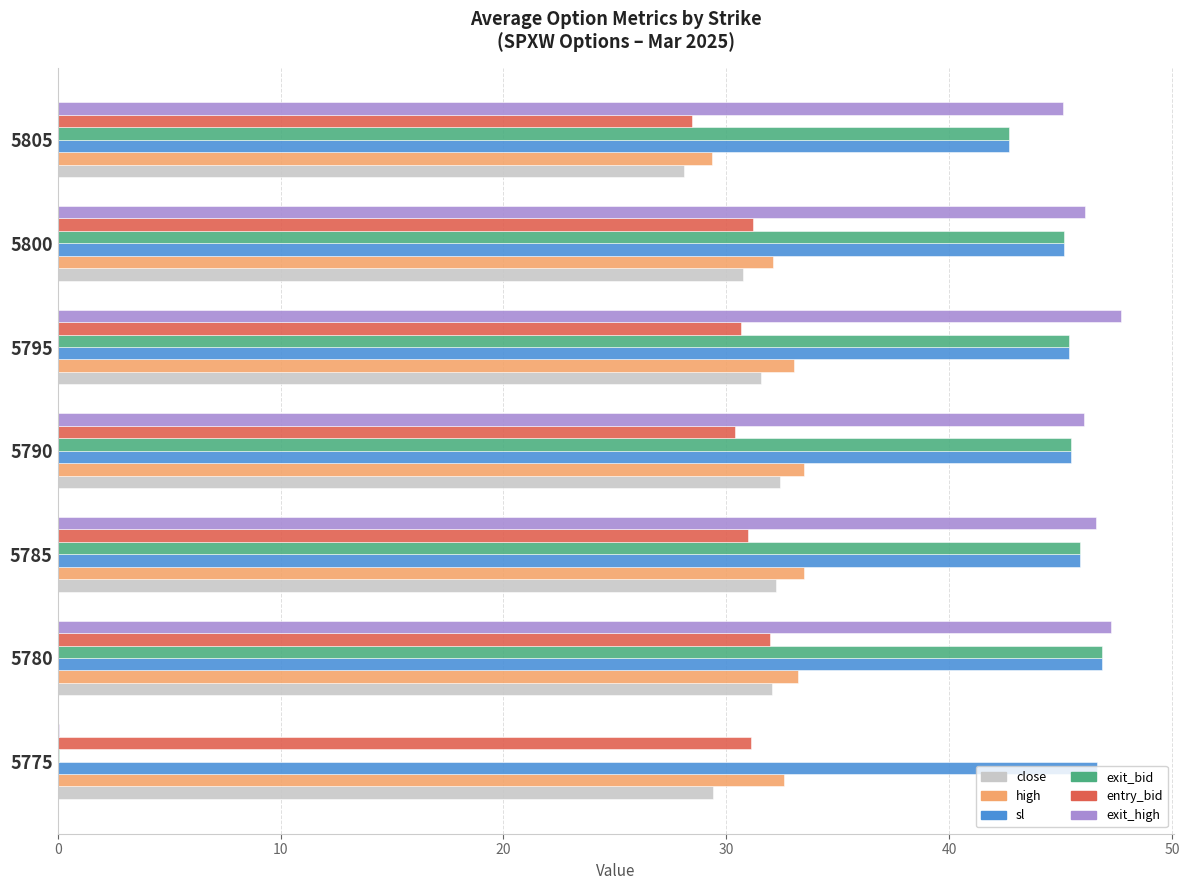

What is the maximum value shown in the chart?

47.7